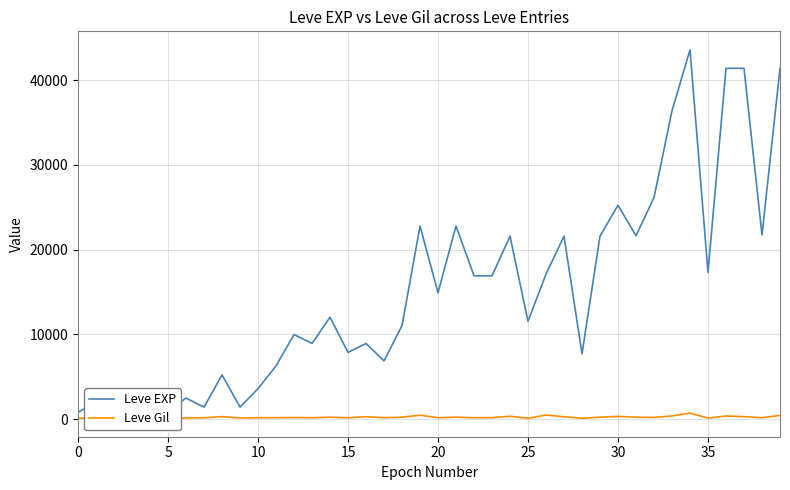

Which series has the largest total across all categories?

Leve EXP